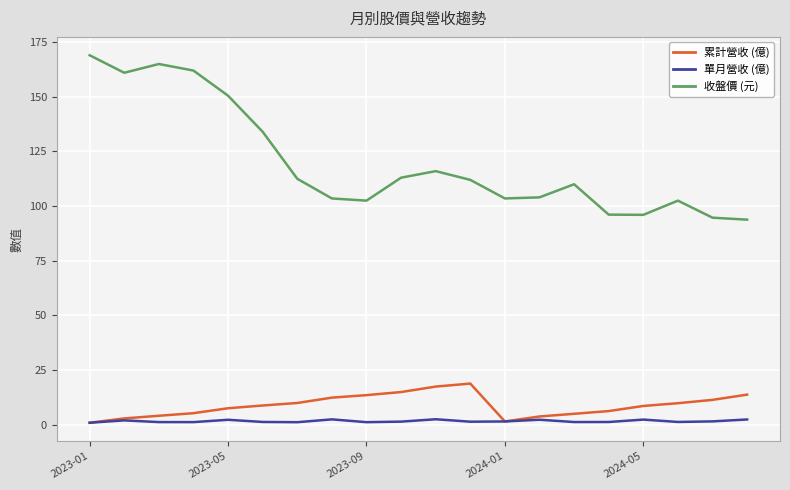

Rank the series by their maximum value, from highest to lowest.

收盤價 (元), 累計營收 (億), 單月營收 (億)